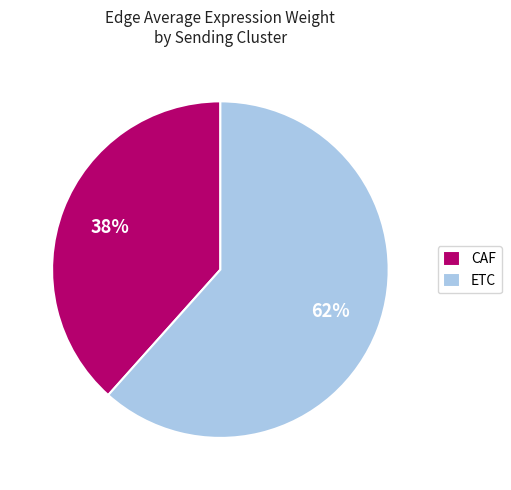

Does ETC represent more than half of the total?

Yes